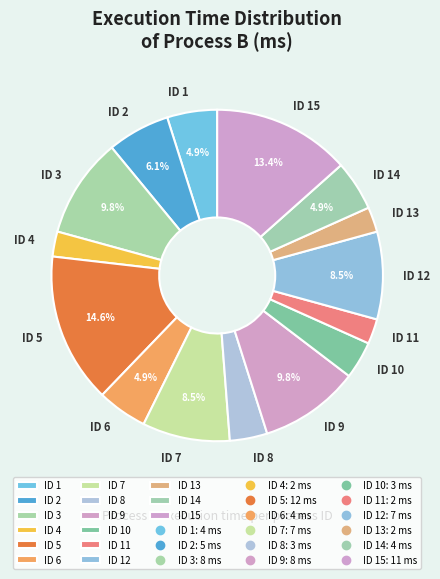

Is there any slice that represents more than half of the pie?

No